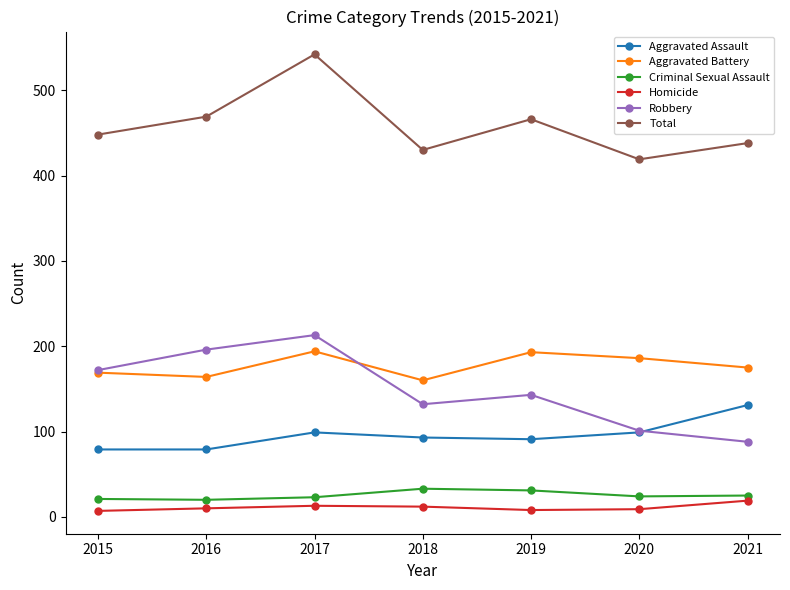

Where does the Criminal Sexual Assault series first go above 24?

2018